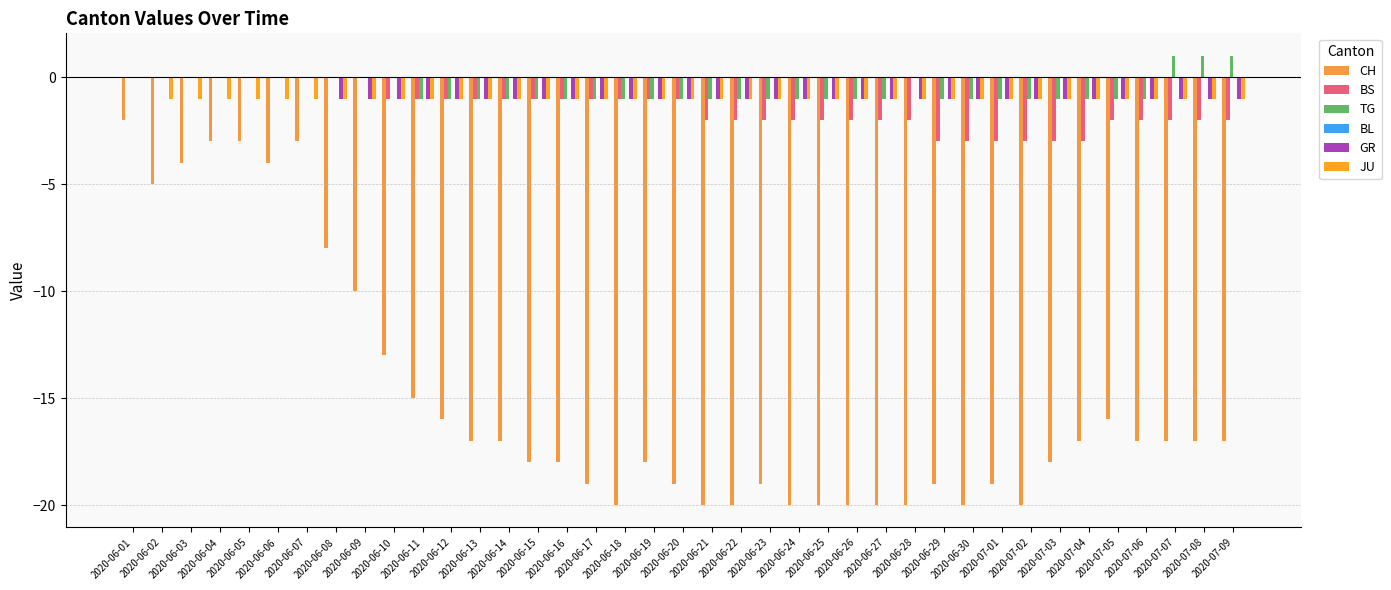

What is the greatest value displayed?

1